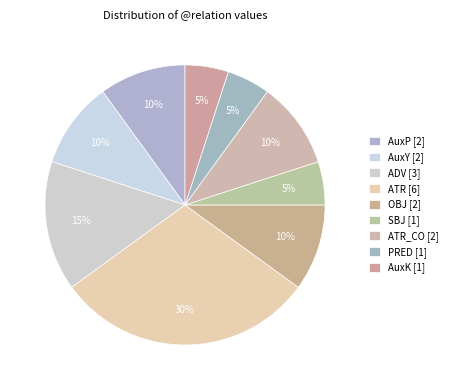

How many slices are in this pie chart?

9